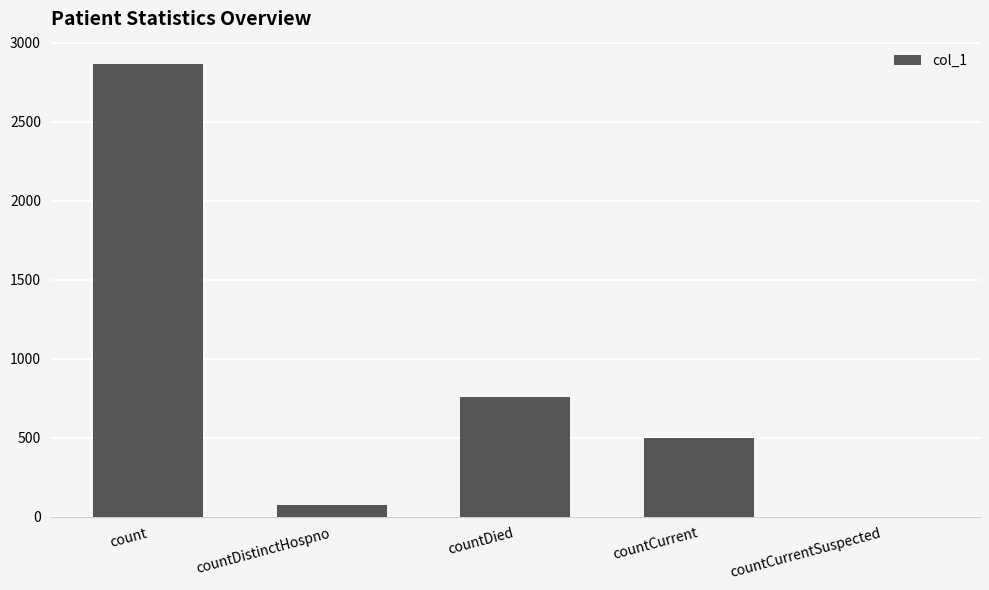

True or false: the data shows 2863 at count.

True